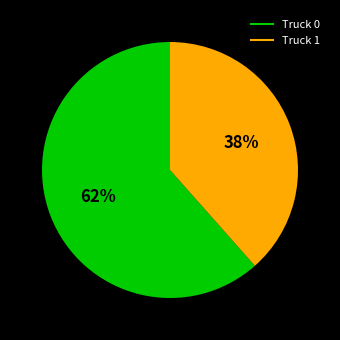

How many segments does this pie chart have?

2